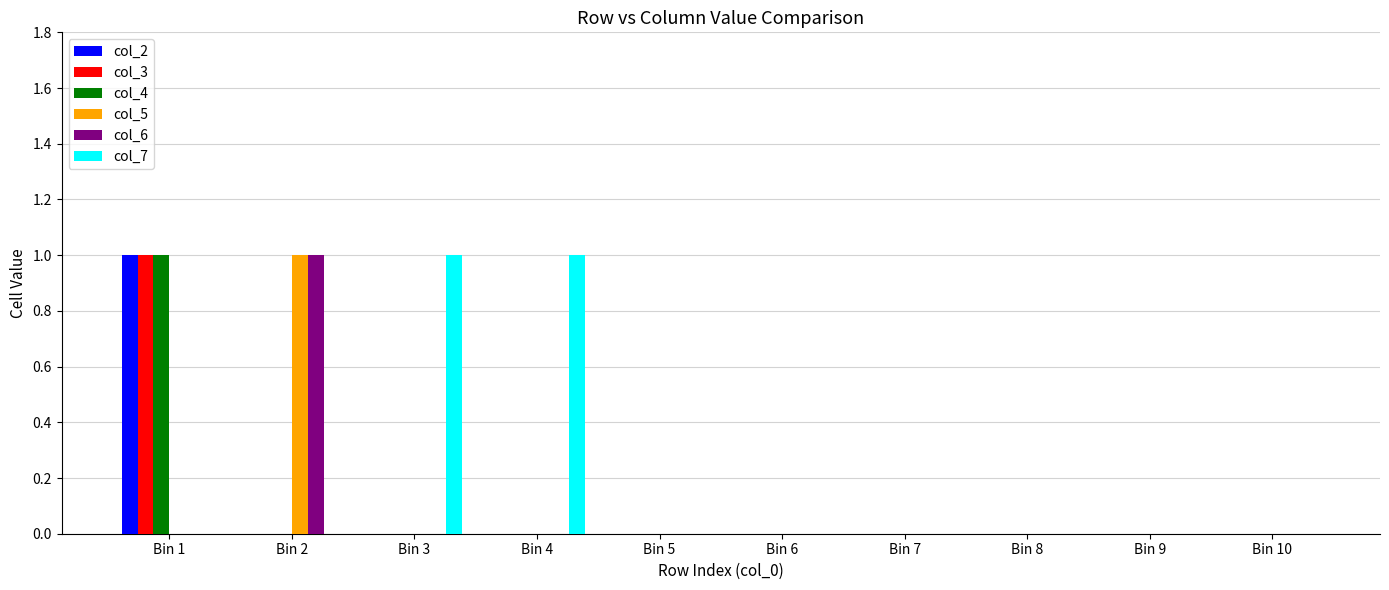

Count the number of data series in this chart.

6